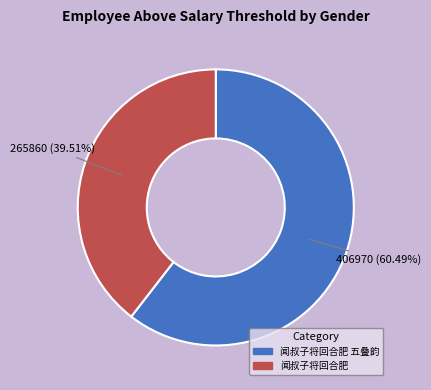

Is there a majority slice in this chart?

Yes